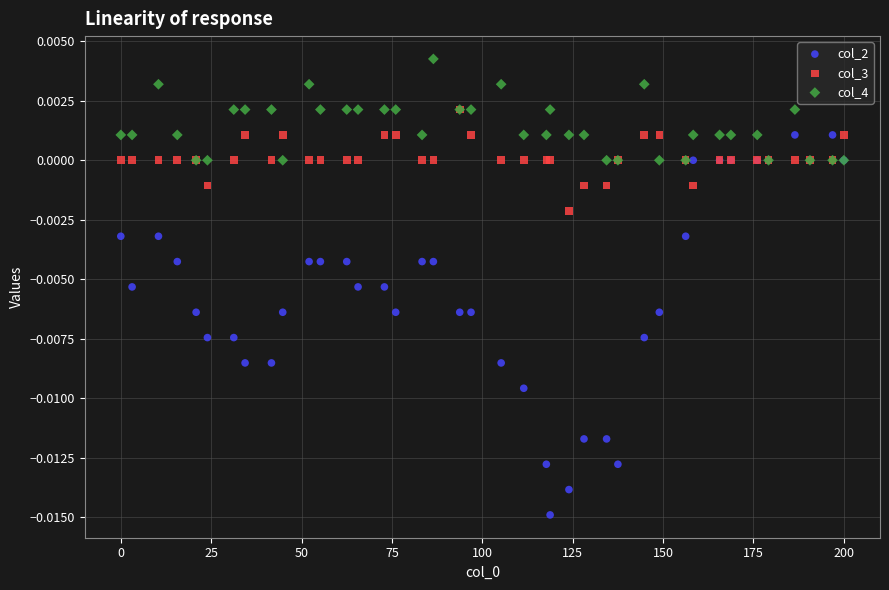

Which series contains the lowest Y value?

col_2